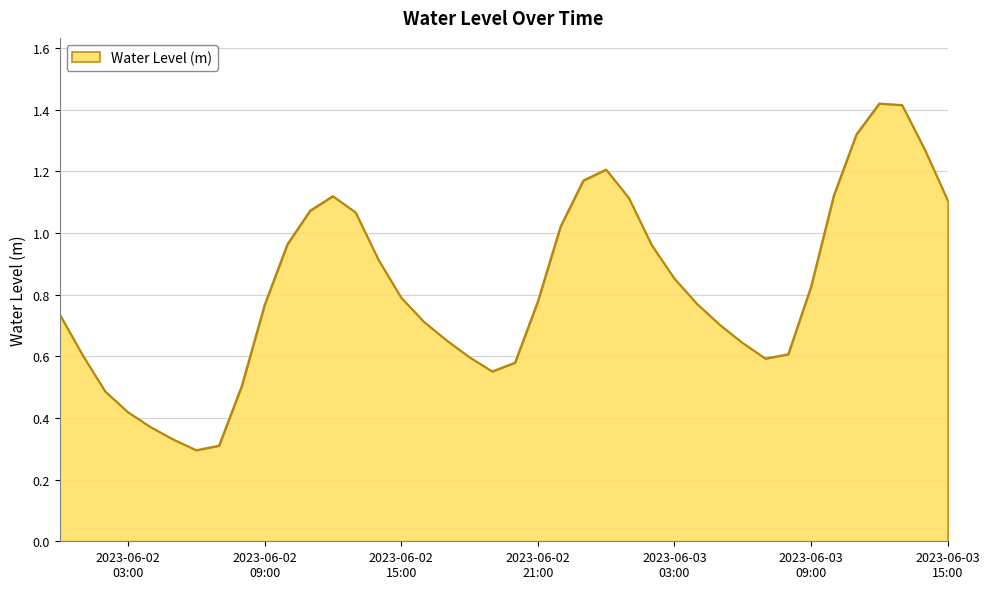

Does the chart have visible grid lines?

Yes